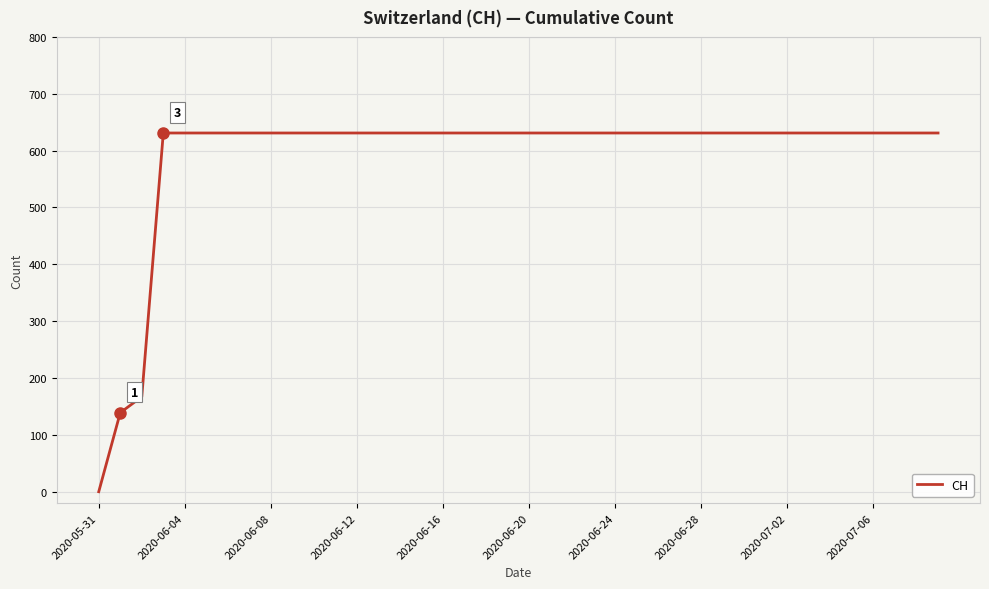

What is the maximum value shown in the chart?

631